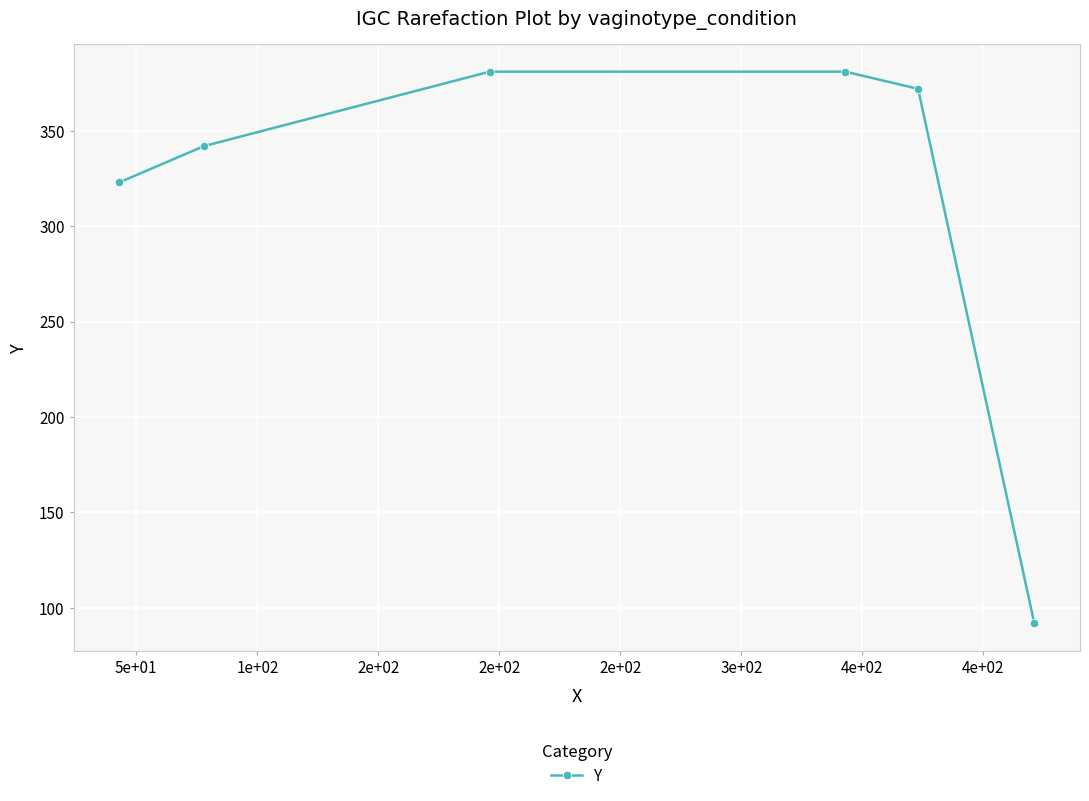

What is the minimum value shown in the chart?

92